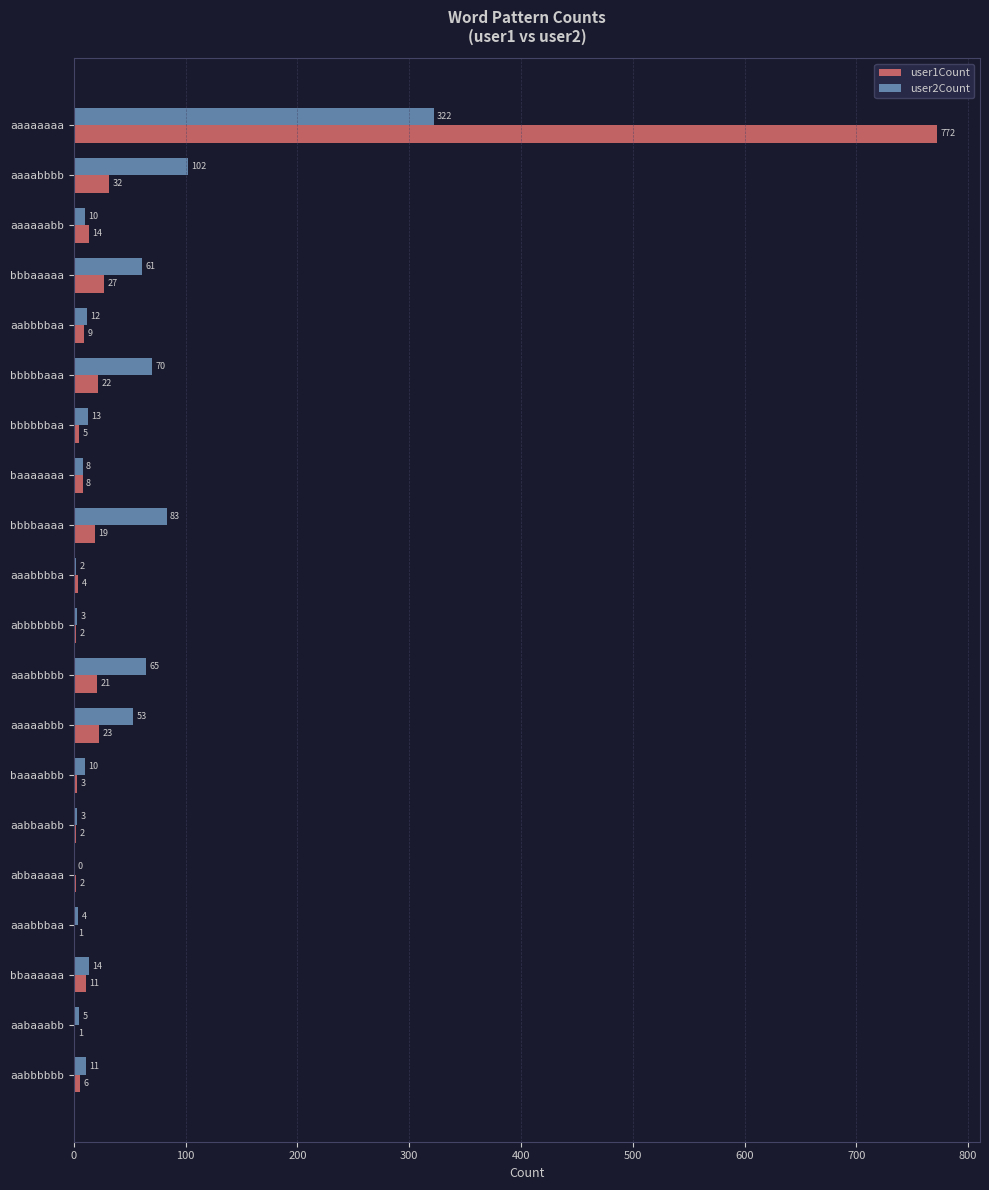

What is the sum of the user1Count values at abbaaaaa and bbbbaaaa?

21